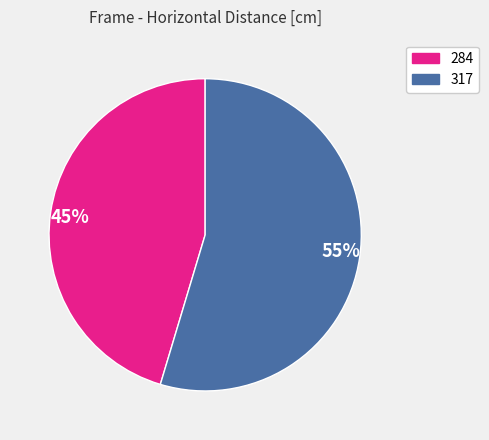

To the nearest percent, what is the average slice percentage?

50%